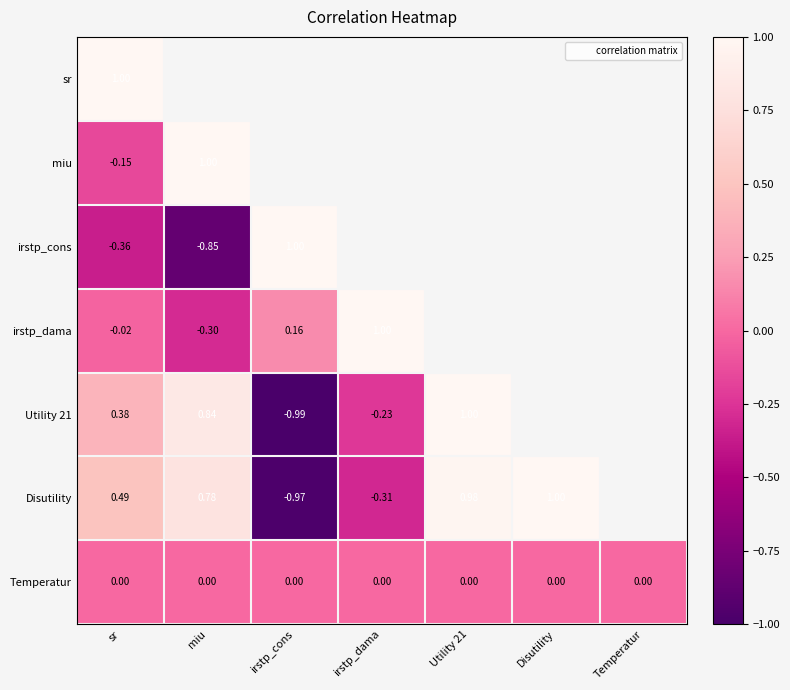

Rank the categories by Temperatur value from highest to lowest.

sr, miu, irstp_cons, irstp_dama, Utility 21, Disutility, Temperatur